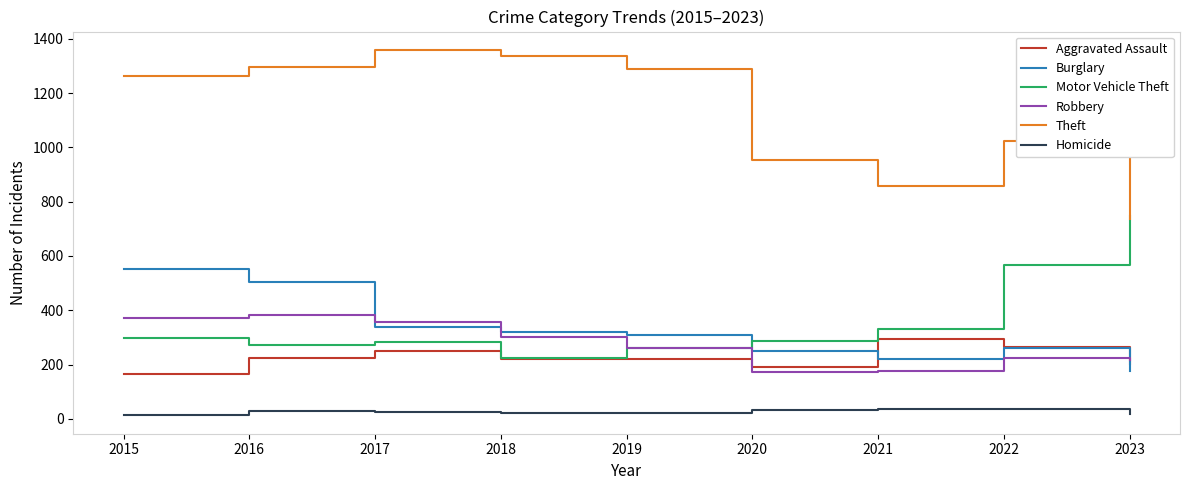

Is the value of Burglary at 2023 greater than the value of Homicide at 2015?

Yes